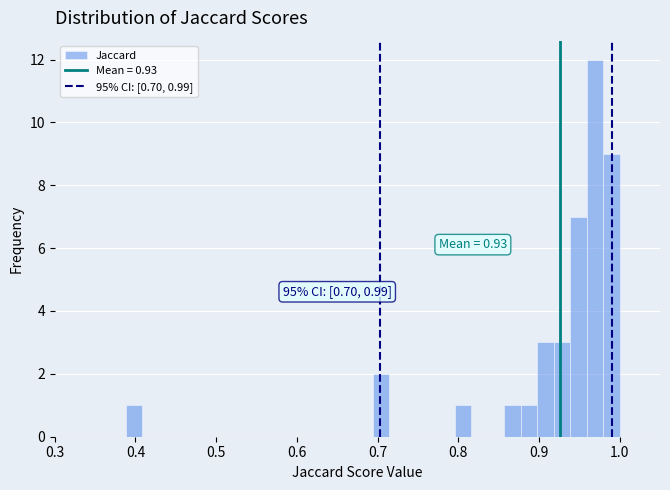

Read against the x-axis, roughly where is the centre of the tallest bar?

0.97